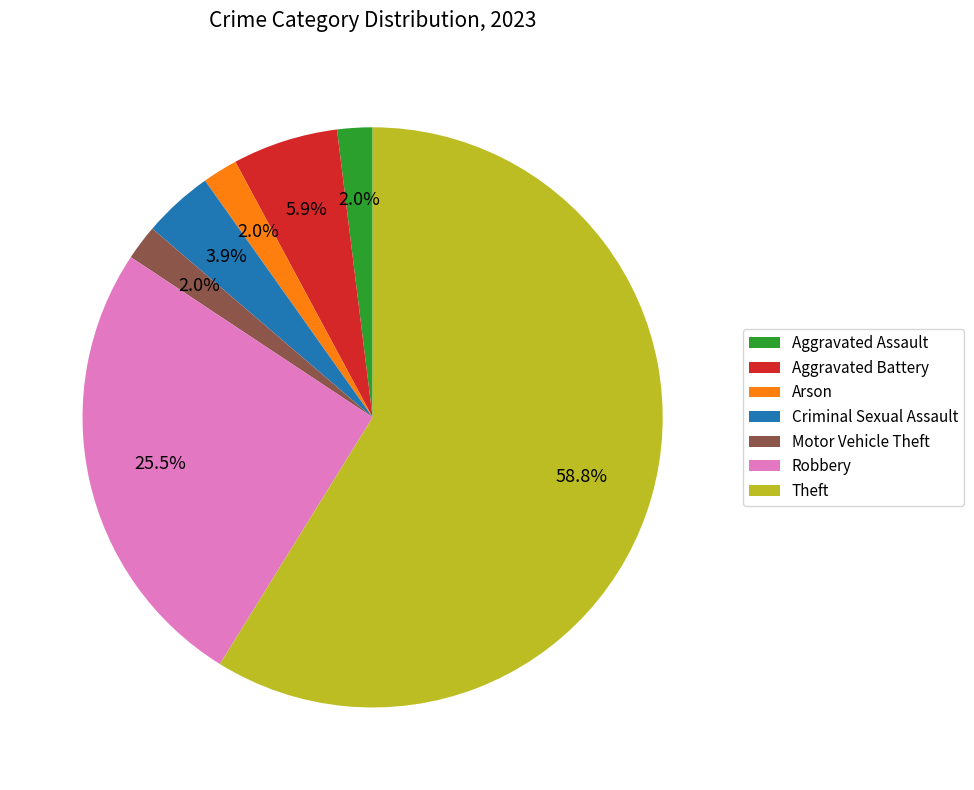

How many segments does this pie chart have?

7